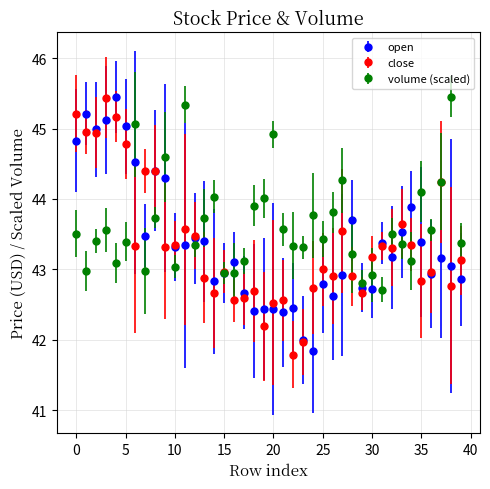

What is the value of the volume (scaled) point at the 17th from the left?

43.0